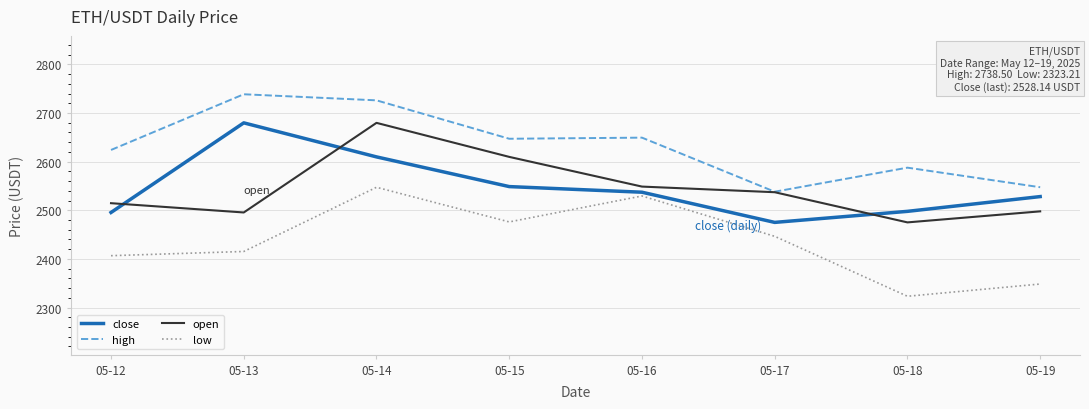

Which series has the widest spread of values?

low